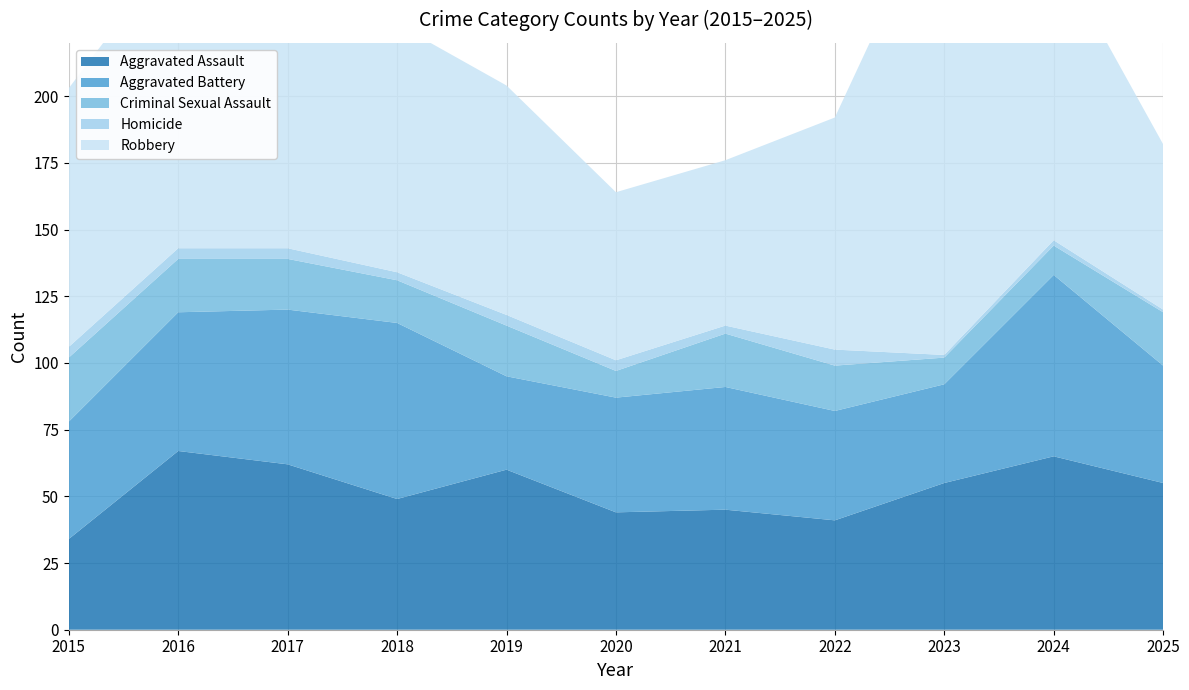

Reading left to right, list all the values displayed in this chart.

Aggravated Assault: 34	67	62	49	60	44	45	41	55	65	55
Aggravated Battery: 44	52	58	66	35	43	46	41	37	68	44
Criminal Sexual Assault: 24	20	19	16	19	10	20	17	10	11	20
Homicide: 4	4	4	3	4	4	3	6	1	2	1
Robbery: 97	114	153	93	86	63	62	87	177	110	62